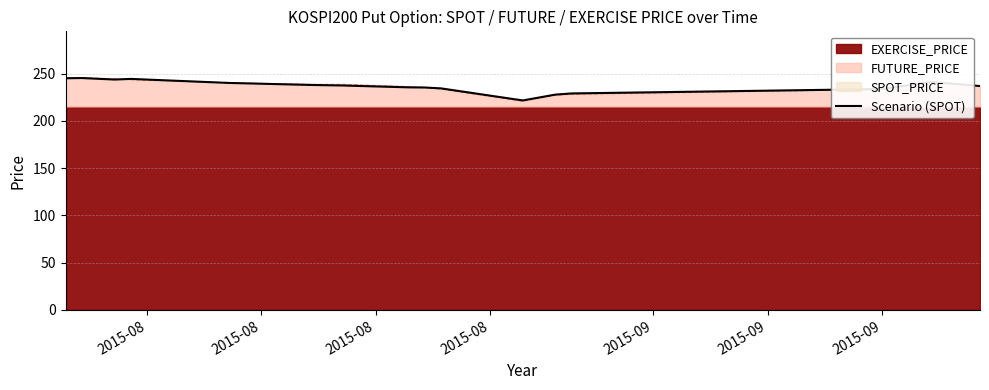

What is the greatest value displayed?

245.2